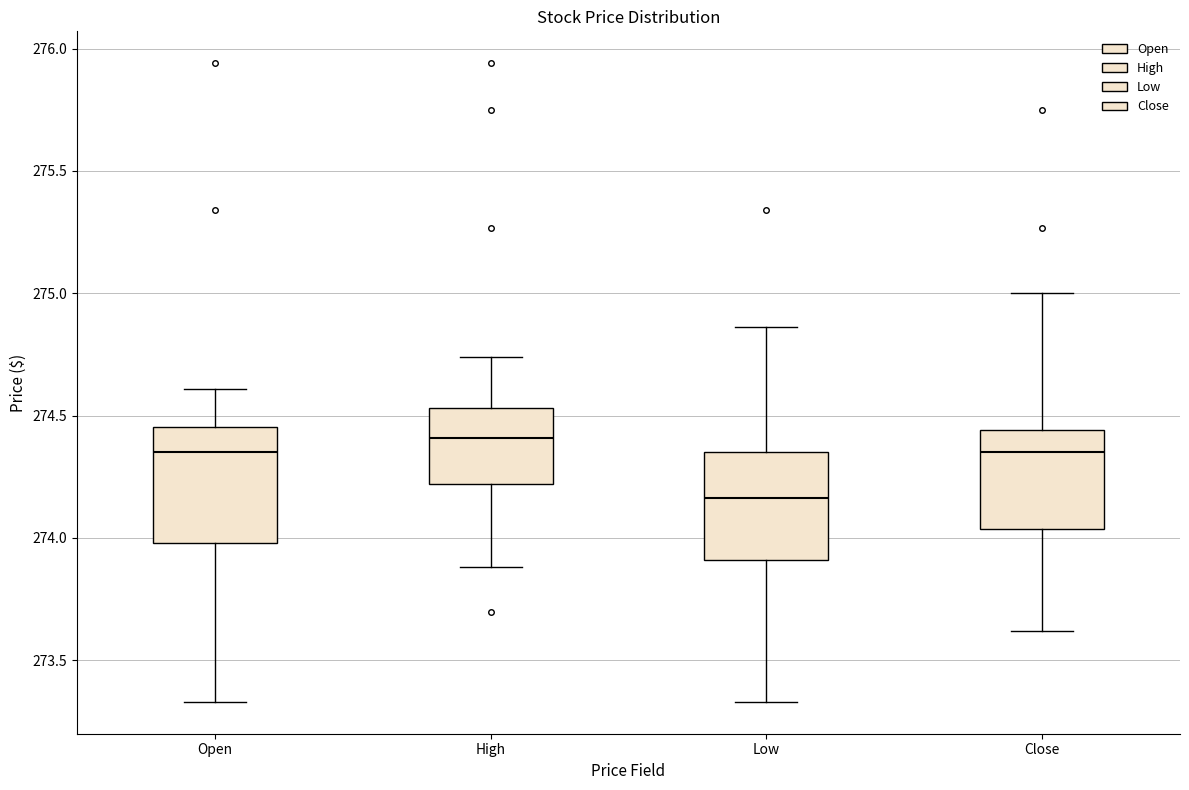

Reading left to right, transcribe this box plot: for each box, give where its median line is, the range the box spans, and where its two whiskers end, as read against the y-axis. The values are not printed on the chart, so give them approximately, as read against the axis.

Open: median 274.35, box 274.00 to 274.45, whiskers 273.35 to 274.60
High: median 274.40, box 274.20 to 274.55, whiskers 273.90 to 274.75
Low: median 274.15, box 273.90 to 274.35, whiskers 273.35 to 274.85
Close: median 274.35, box 274.05 to 274.45, whiskers 273.60 to 275.00